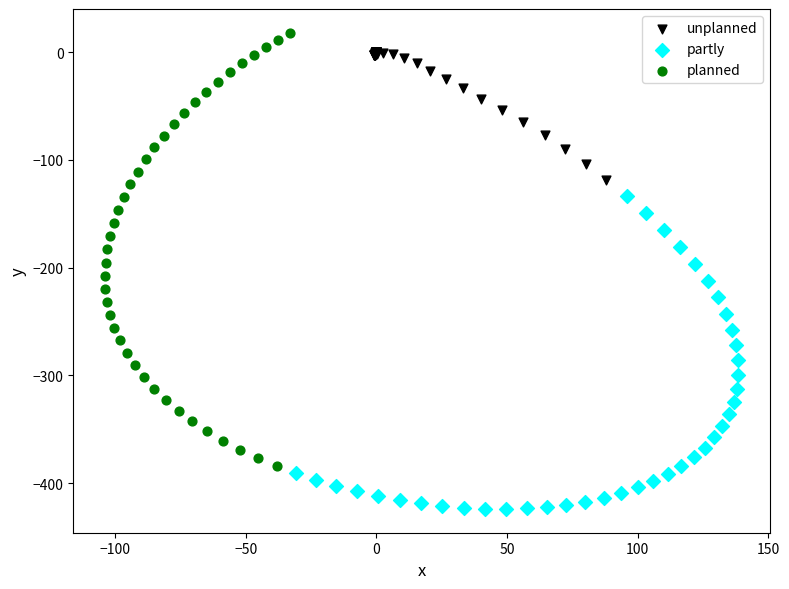

Which series reaches the minimum Y coordinate?

partly